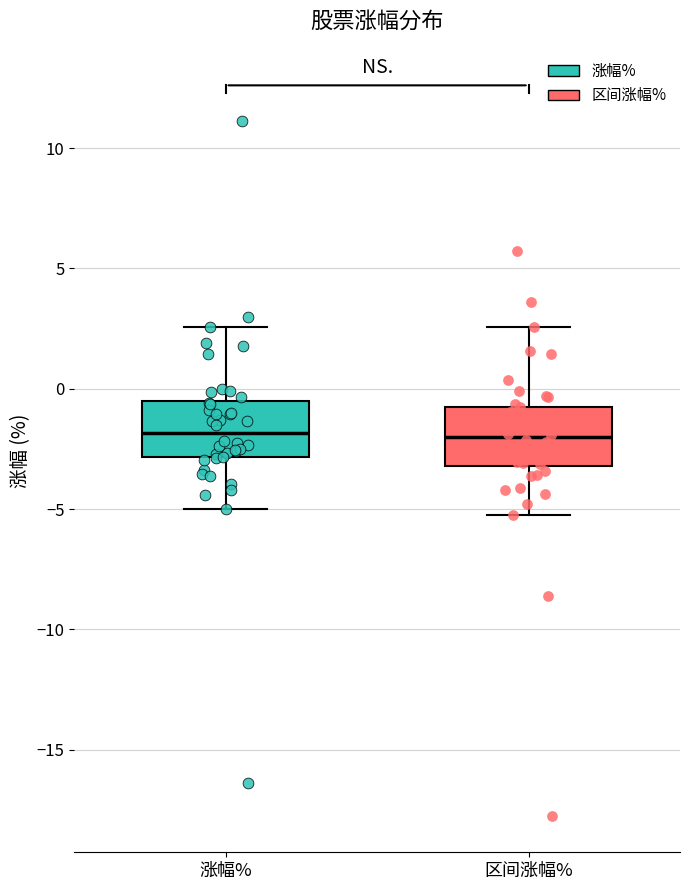

Reading left to right, transcribe this box plot: for each box, give where its median line is, the range the box spans, and where its two whiskers end, as read against the y-axis. The values are not printed on the chart, so give them approximately, as read against the axis.

涨幅%: median -2.0, box -3.0 to -0.5, whiskers -5.0 to 2.5
区间涨幅%: median -2.0, box -3.0 to -0.5, whiskers -5.5 to 2.5